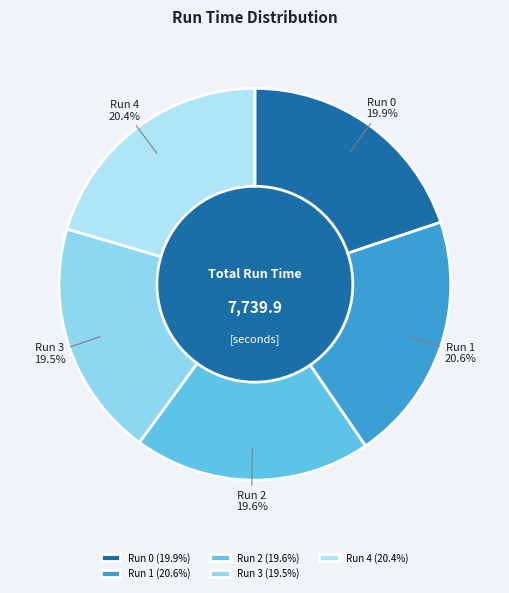

To the nearest percent, what is the combined percentage of Run 3 and Run 0?

39%